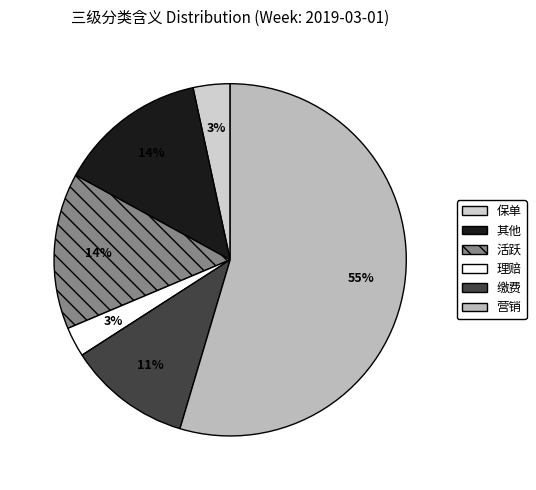

Count the number of slices in the pie.

6